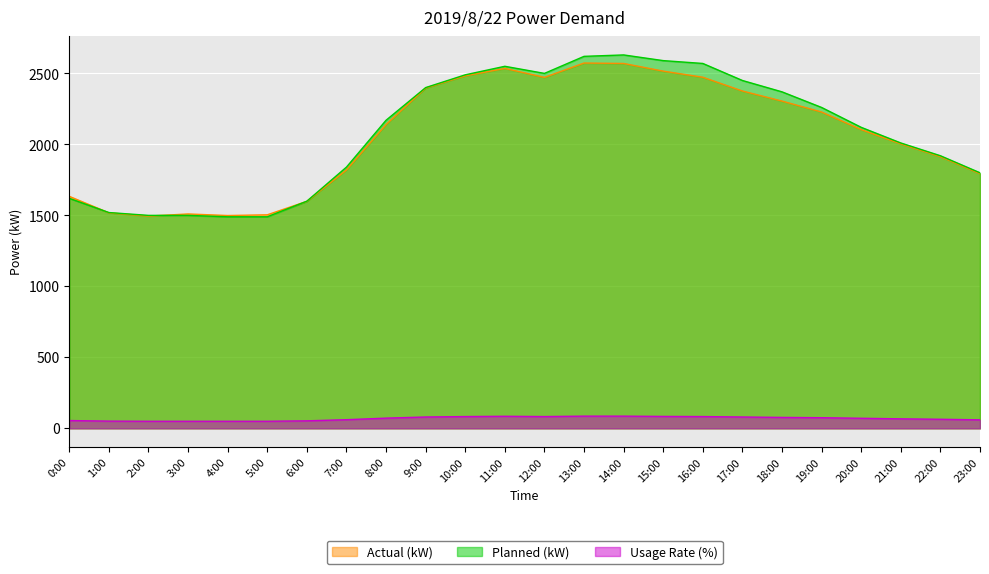

The value of Planned (kW) at 13:00 is 4484. True or false?

False